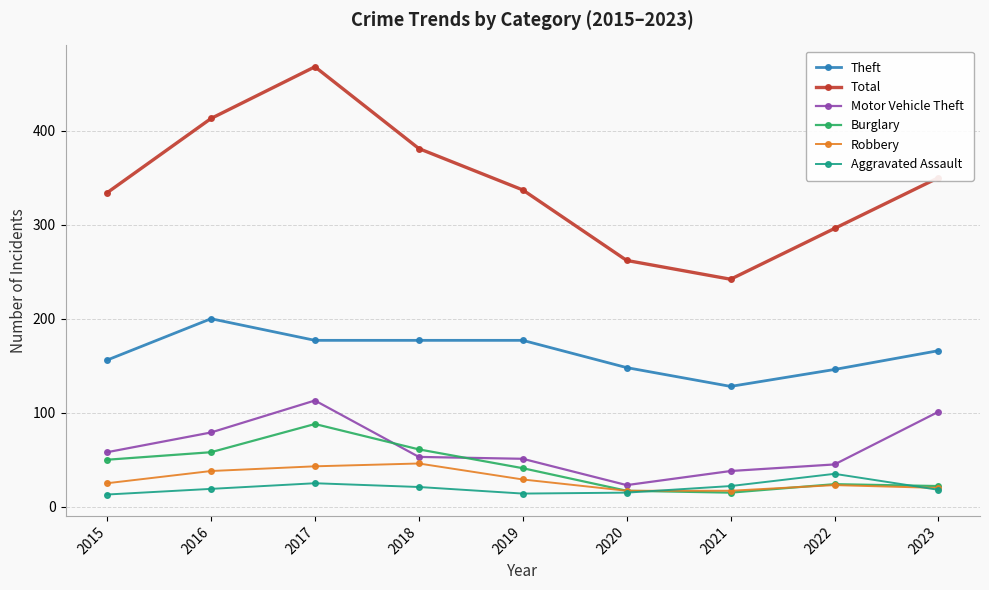

In Motor Vehicle Theft, how many points are higher than both neighbors (excluding endpoints)?

1